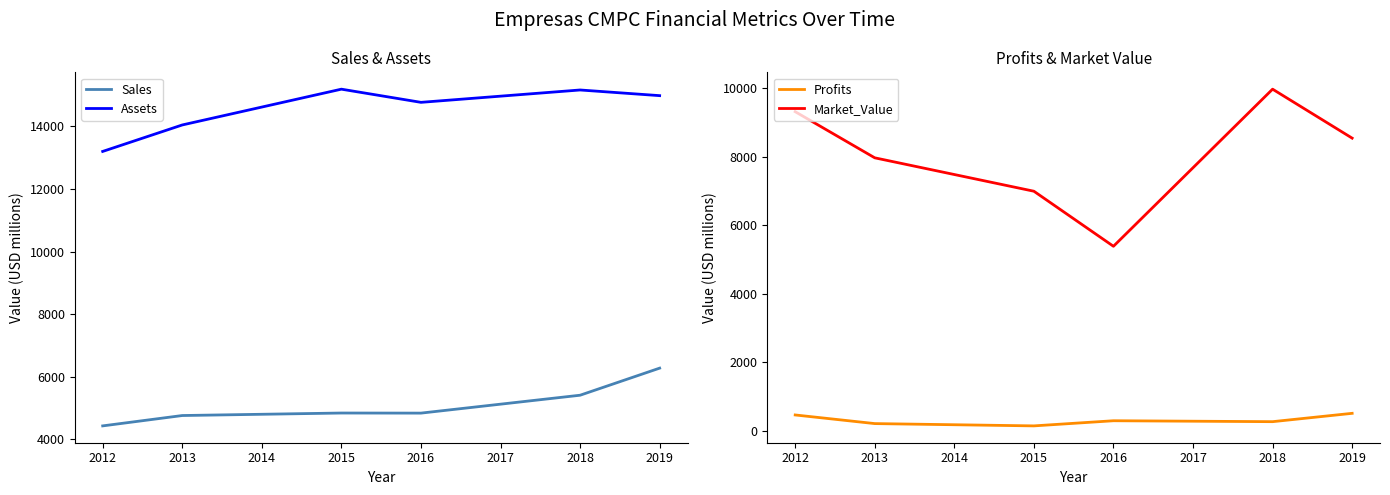

True or false: Sales and Assets intersect in this chart.

False